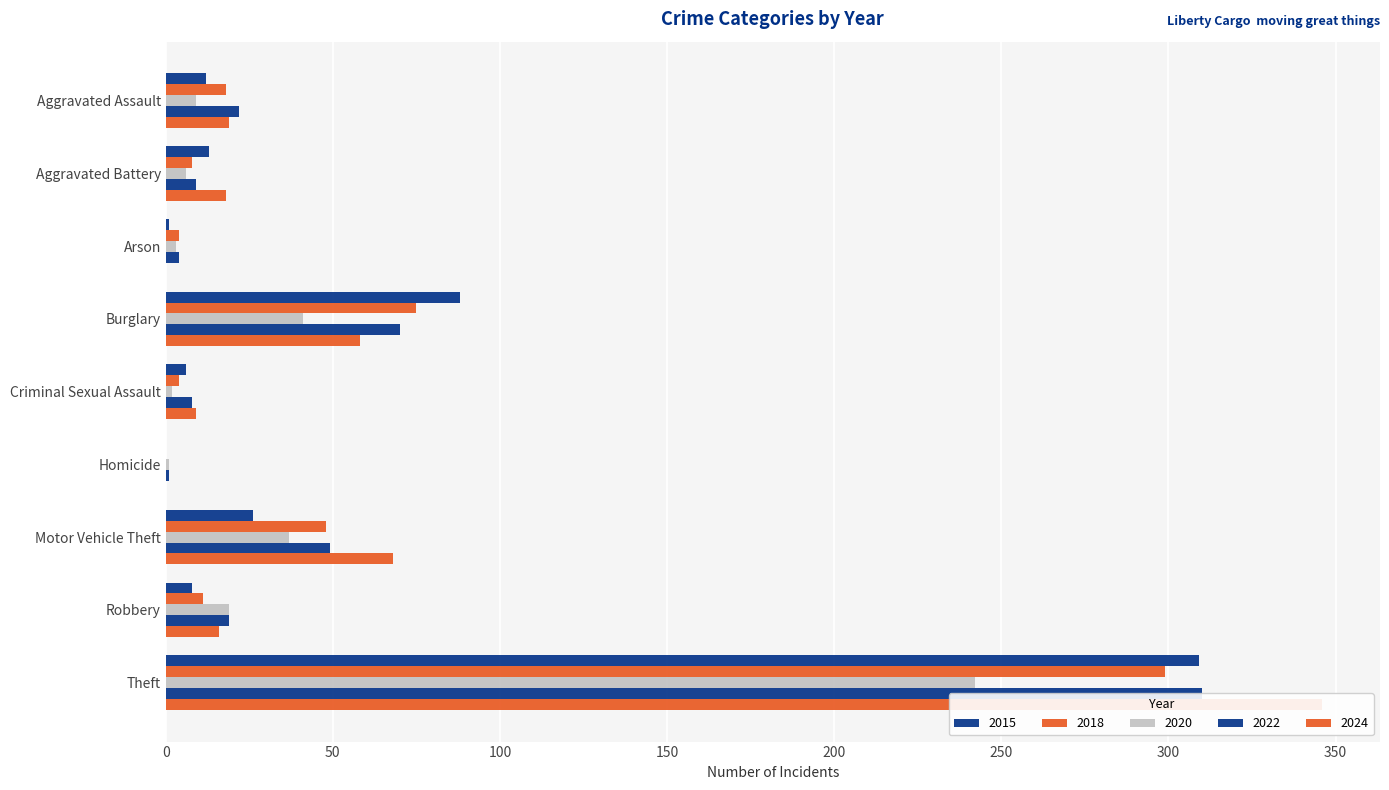

What is the label of the 1st bar from the left?

Aggravated Assault